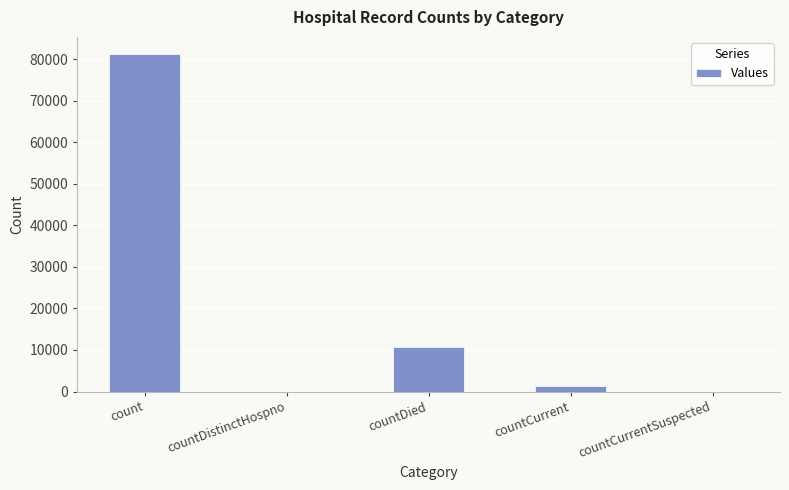

Does the chart contain stacked bars?

No